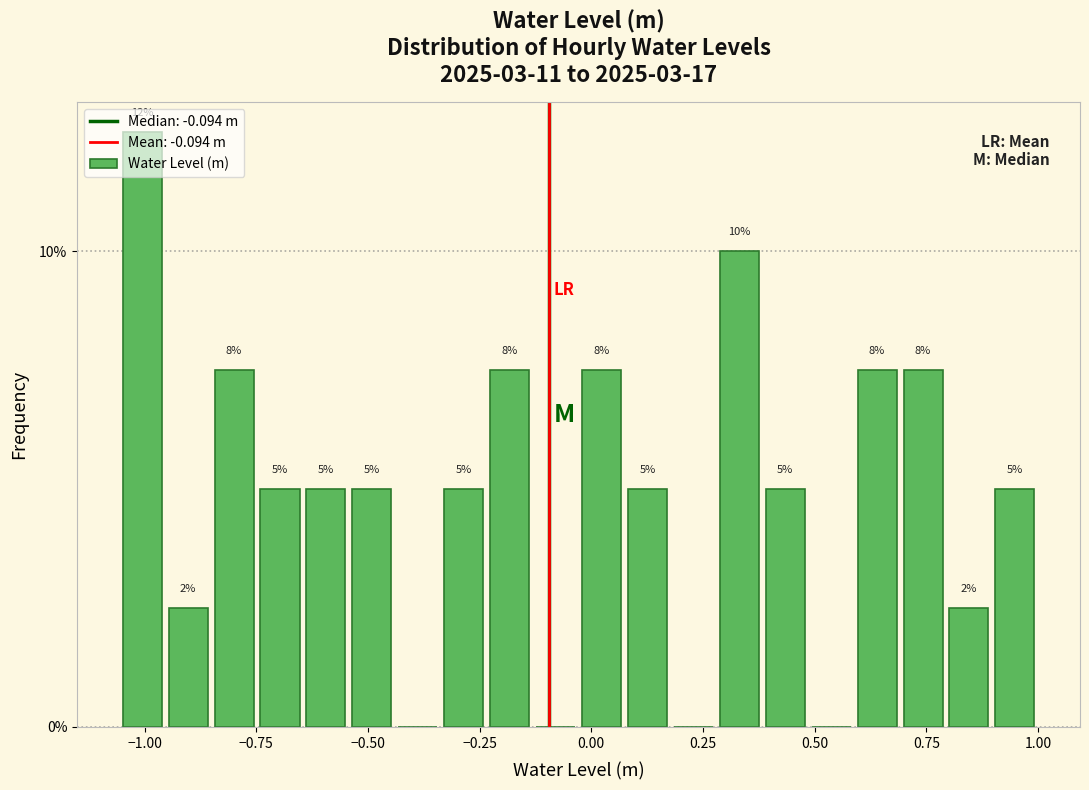

Read against the x-axis, roughly where is the centre of the tallest bar?

-1.00